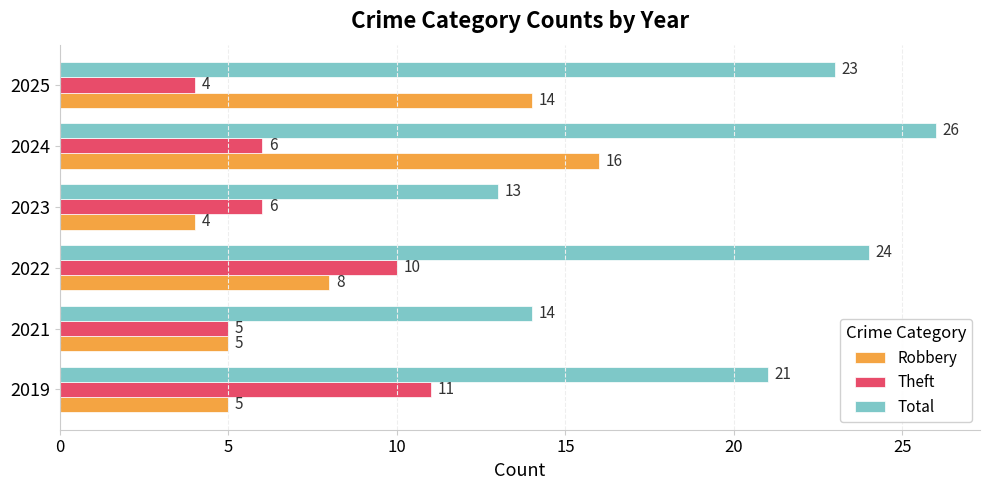

Which series has the largest total across all categories?

Total